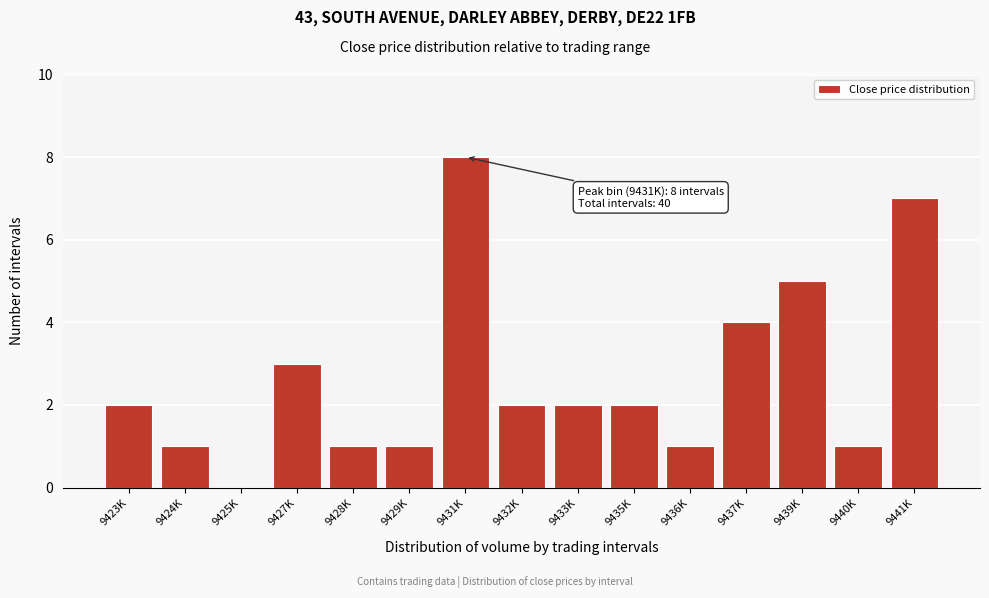

Reading left to right, list all the values displayed in this chart.

9423K=2	9424K=1	9425K=0	9427K=3	9428K=1	9429K=1	9431K=8	9432K=2	9433K=2	9435K=2	9436K=1	9437K=4	9439K=5	9440K=1	9441K=7